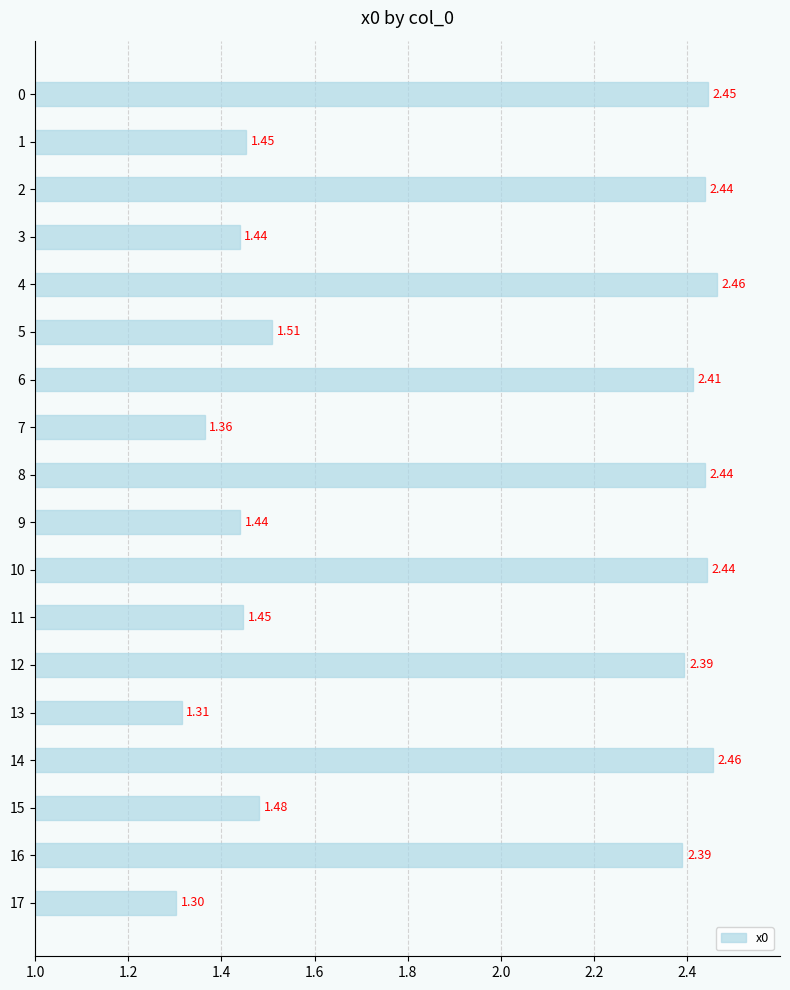

What is the sum of the values at 17 and 16?

3.7